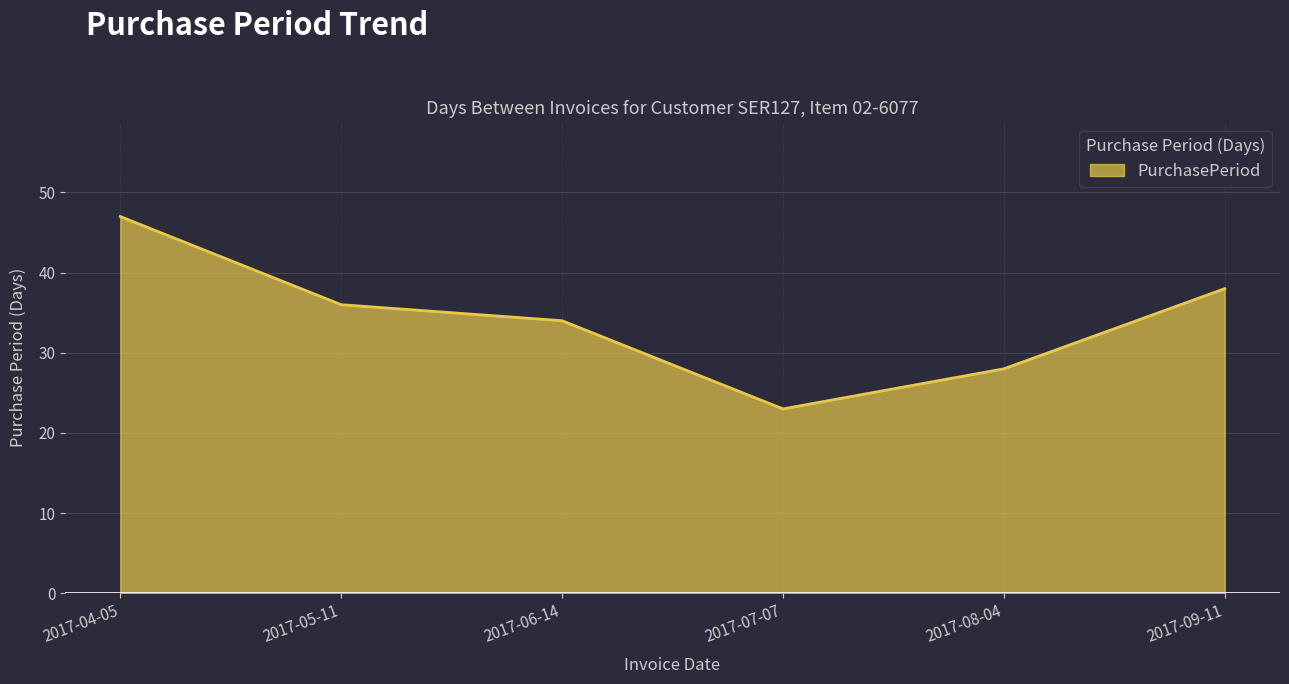

Between 2017-06-14 and 2017-05-11, which is larger?

2017-05-11